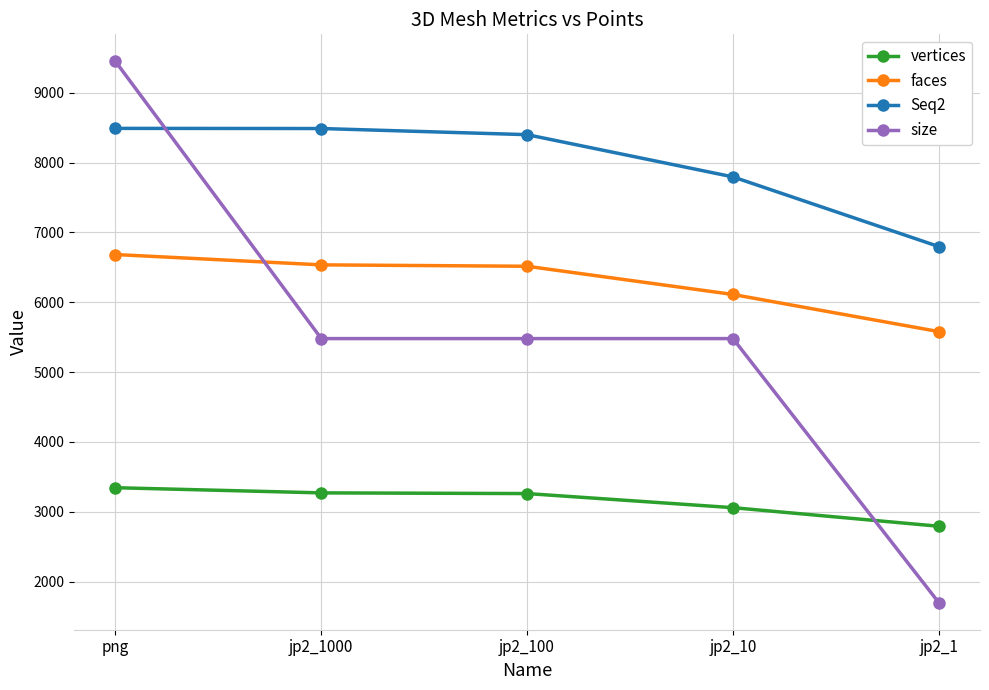

At how many categories does at least one series exceed 7213?

4